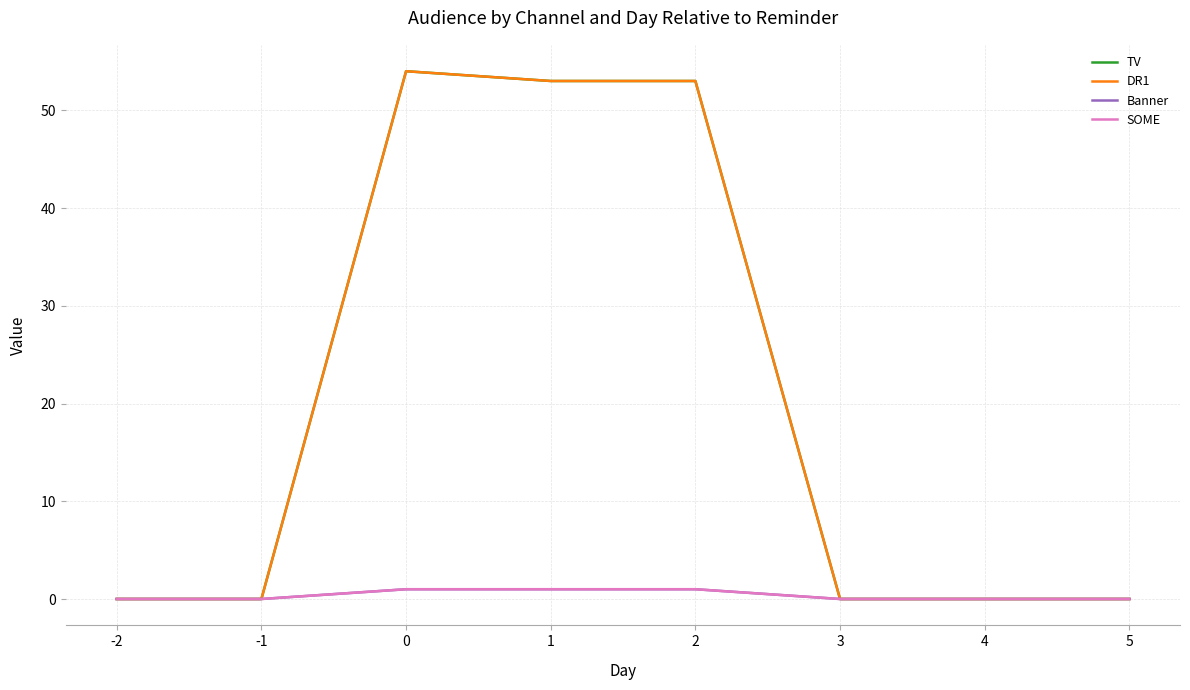

Reading right to left, extract all data points from this chart.

TV: 0	0	0	53	53	54	0	0
DR1: 0	0	0	53	53	54	0	0
Banner: 0	0	0	1	1	1	0	0
SOME: 0	0	0	1	1	1	0	0